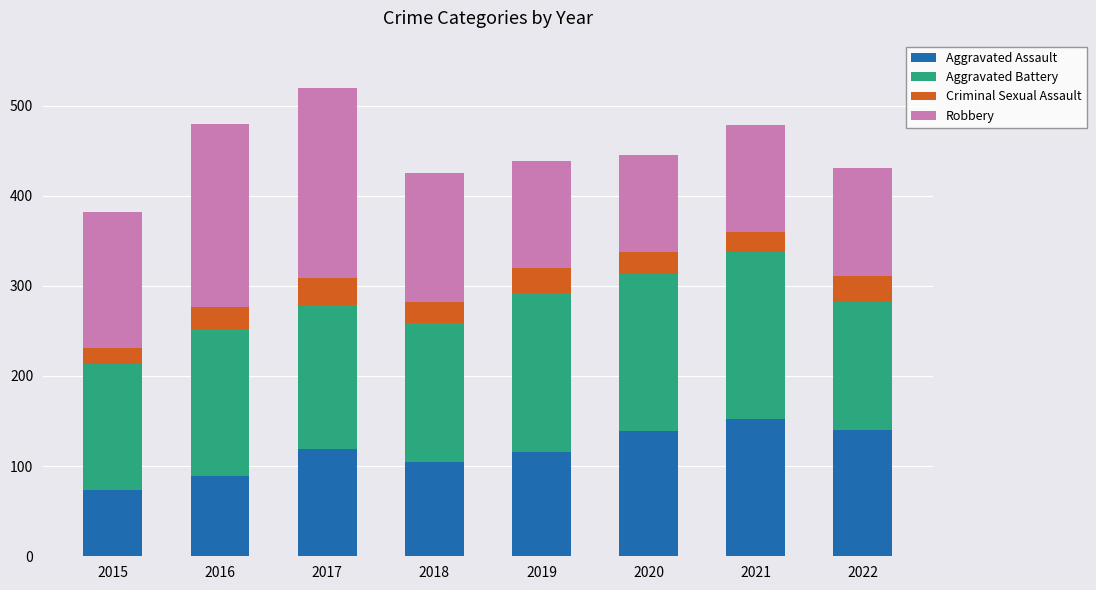

What is the total value across all series at 2021?

478